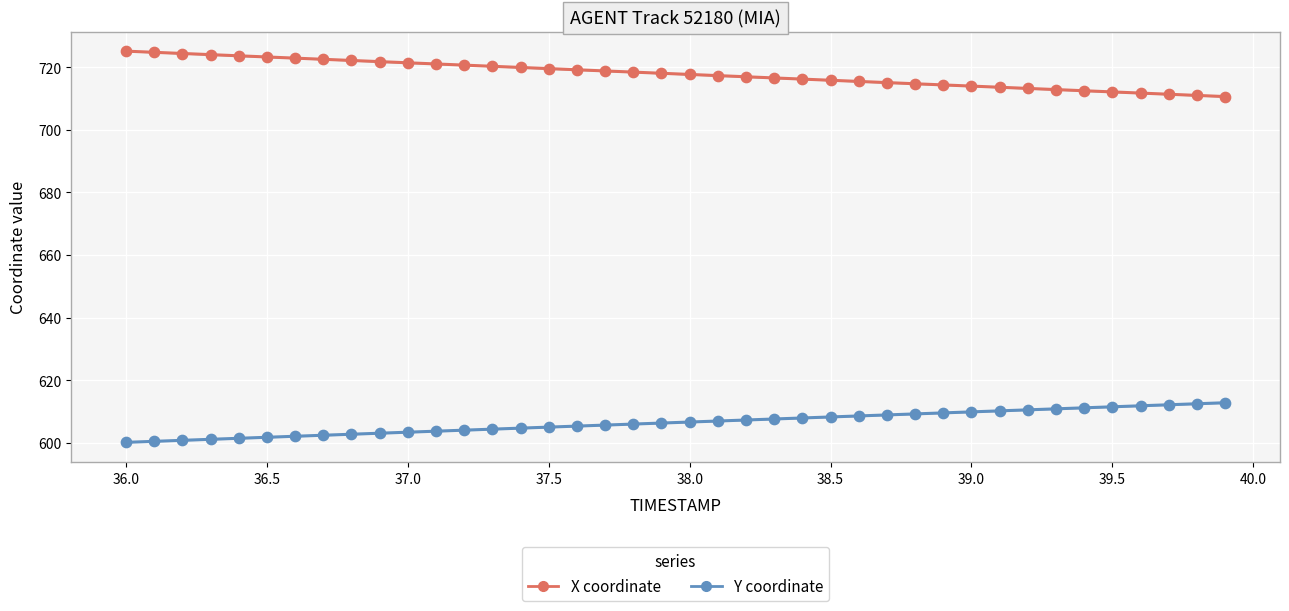

What are all the series names shown in the legend?

X coordinate, Y coordinate